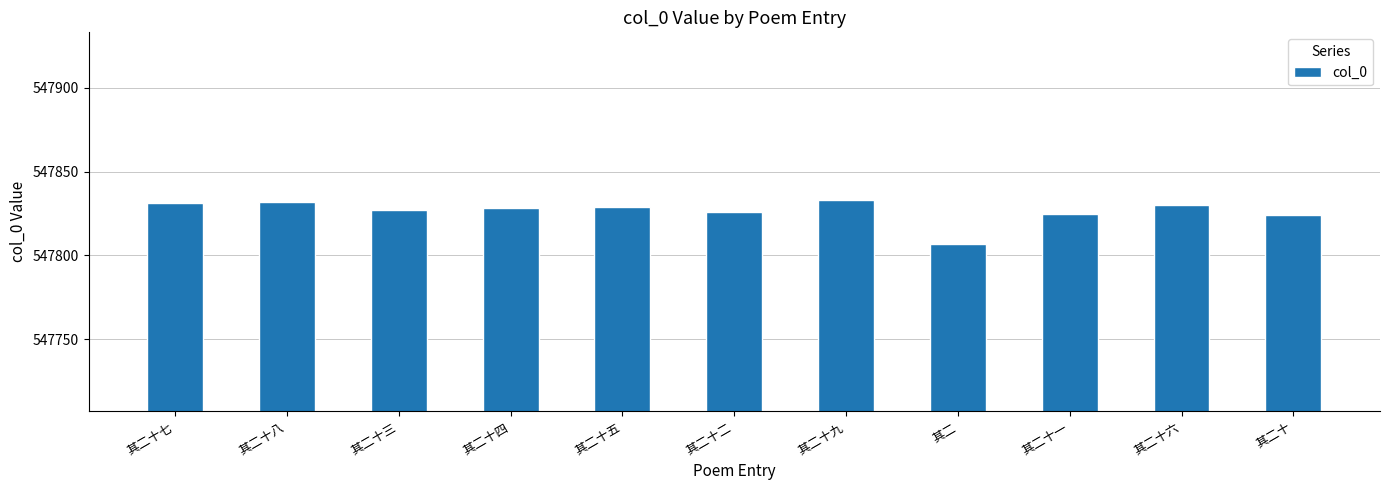

What is the difference between the maximum and minimum values?

26